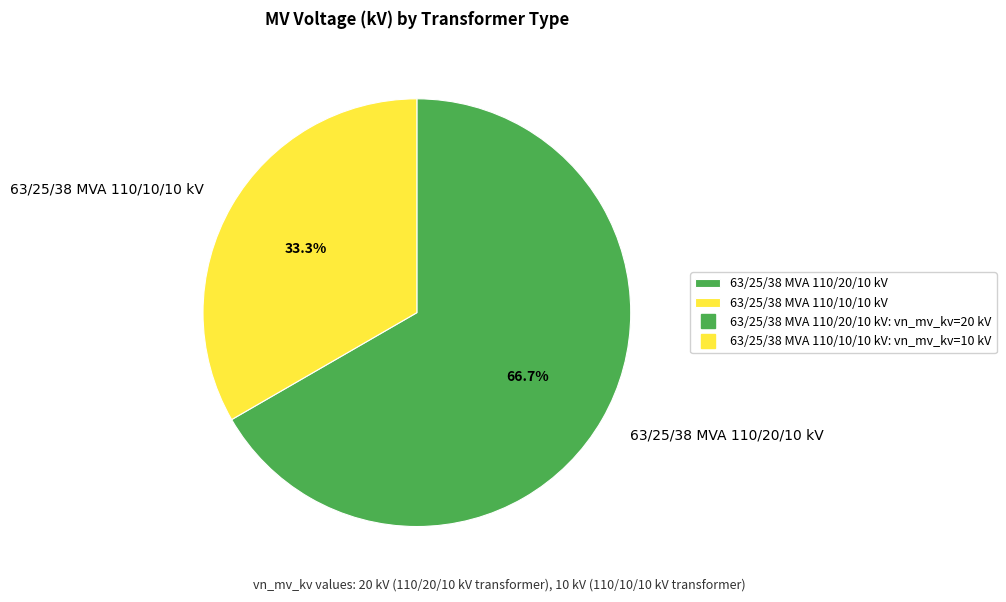

What is the total percentage of 63/25/38 MVA 110/10/10 kV and 63/25/38 MVA 110/20/10 kV?

100.0%